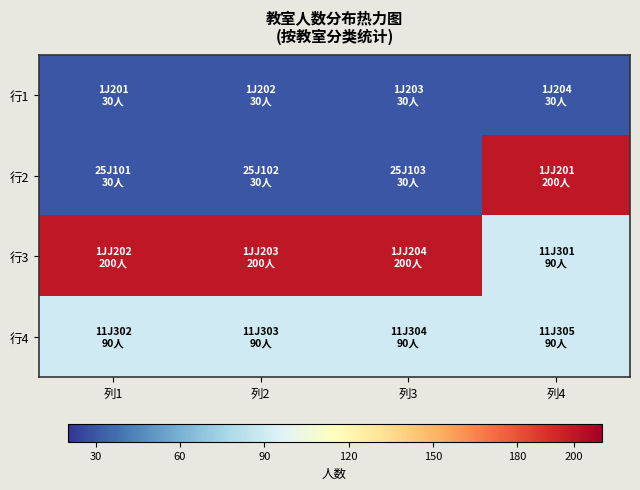

Reading left to right, extract all data points from this chart.

行1: 列1=30	列2=30	列3=30	列4=30
行2: 列1=30	列2=30	列3=30	列4=200
行3: 列1=200	列2=200	列3=200	列4=90
行4: 列1=90	列2=90	列3=90	列4=90